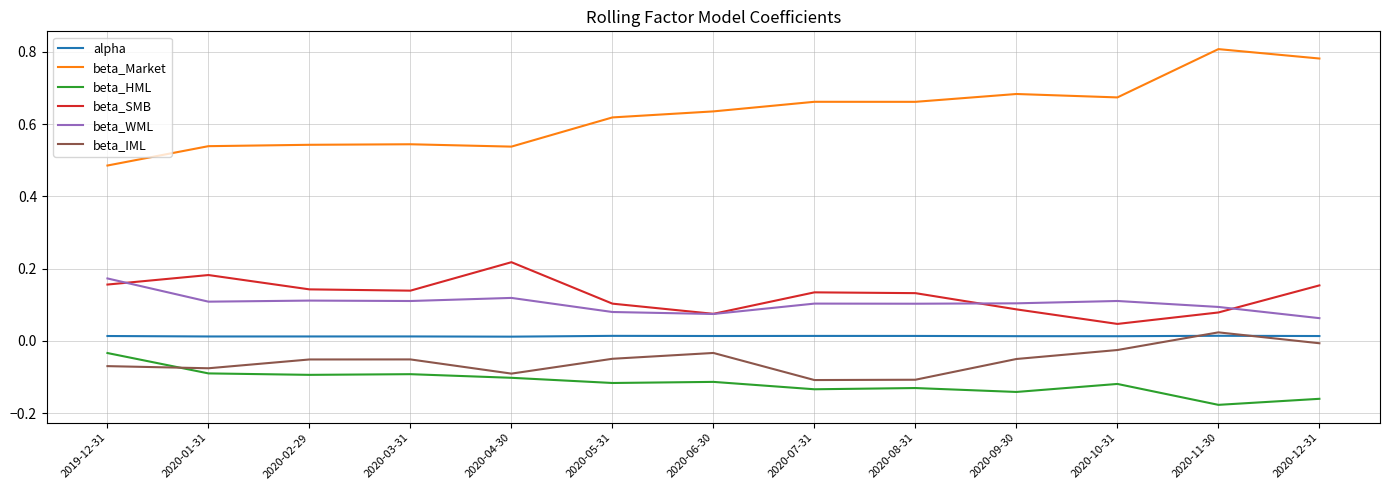

In beta_WML, how many points are lower than both neighbors (excluding endpoints)?

4